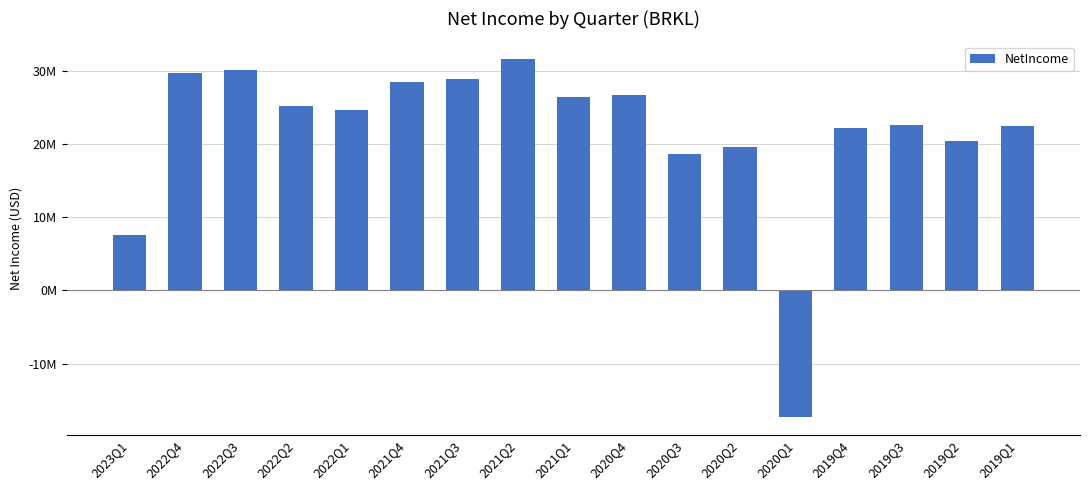

Are the bars horizontal?

No